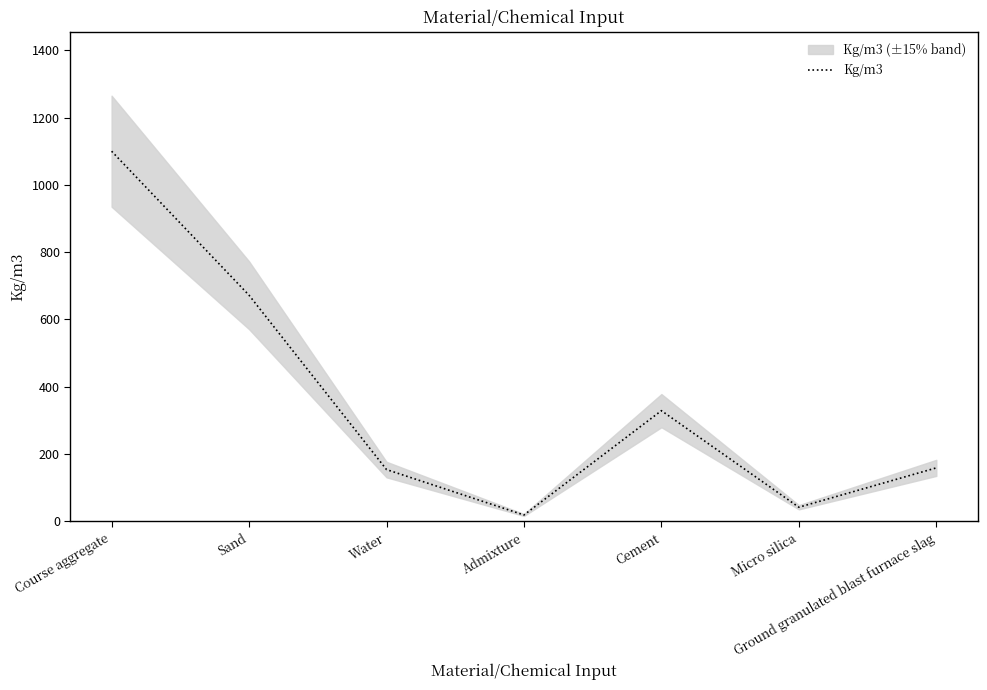

How many categories are shown in the chart?

7